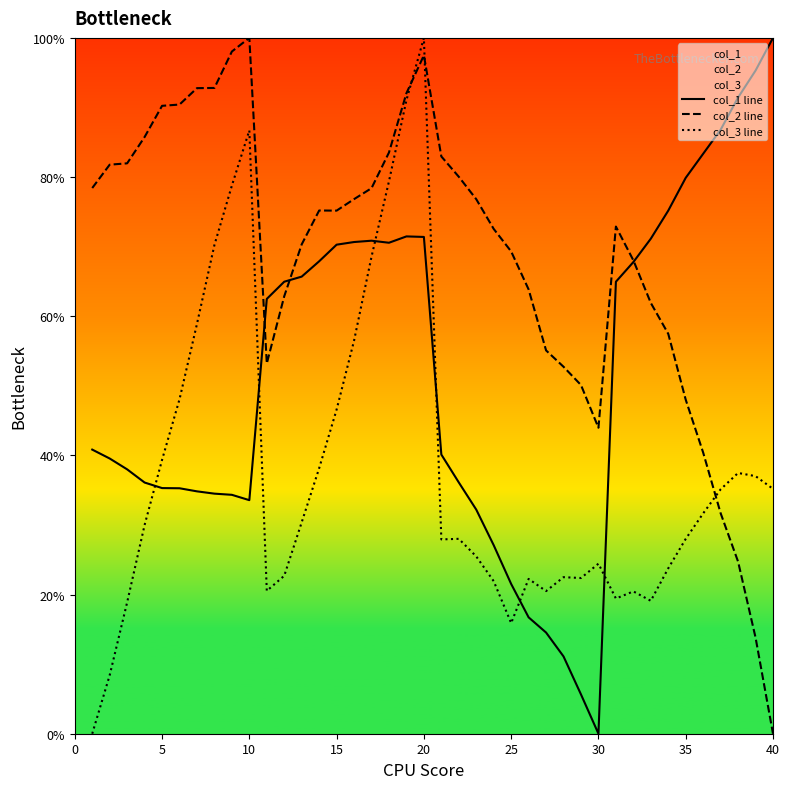

In col_2 line, how many points are lower than both neighbors (excluding endpoints)?

3